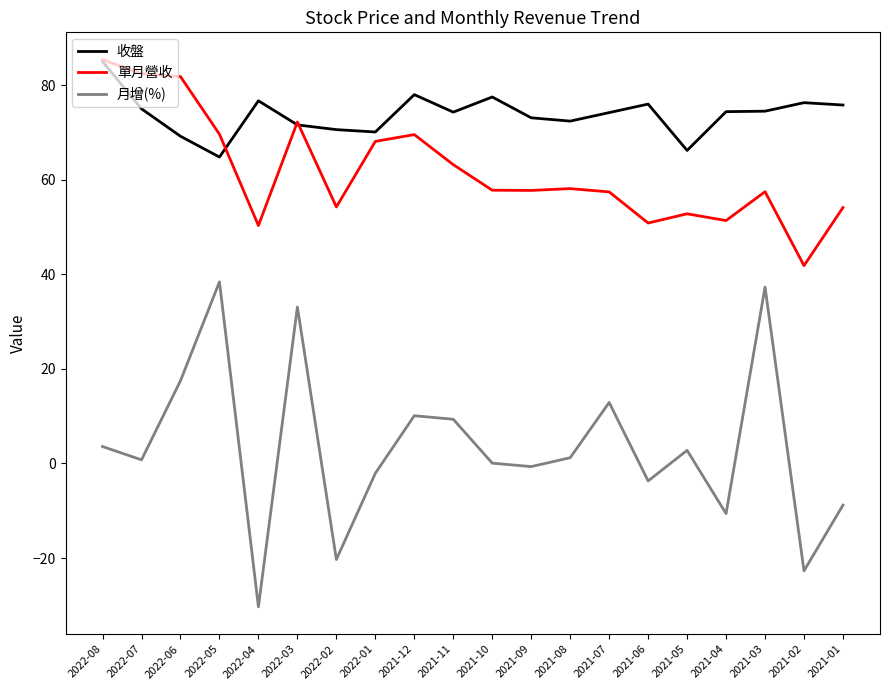

Rank the series by their average value, from highest to lowest.

收盤, 單月營收, 月增(%)